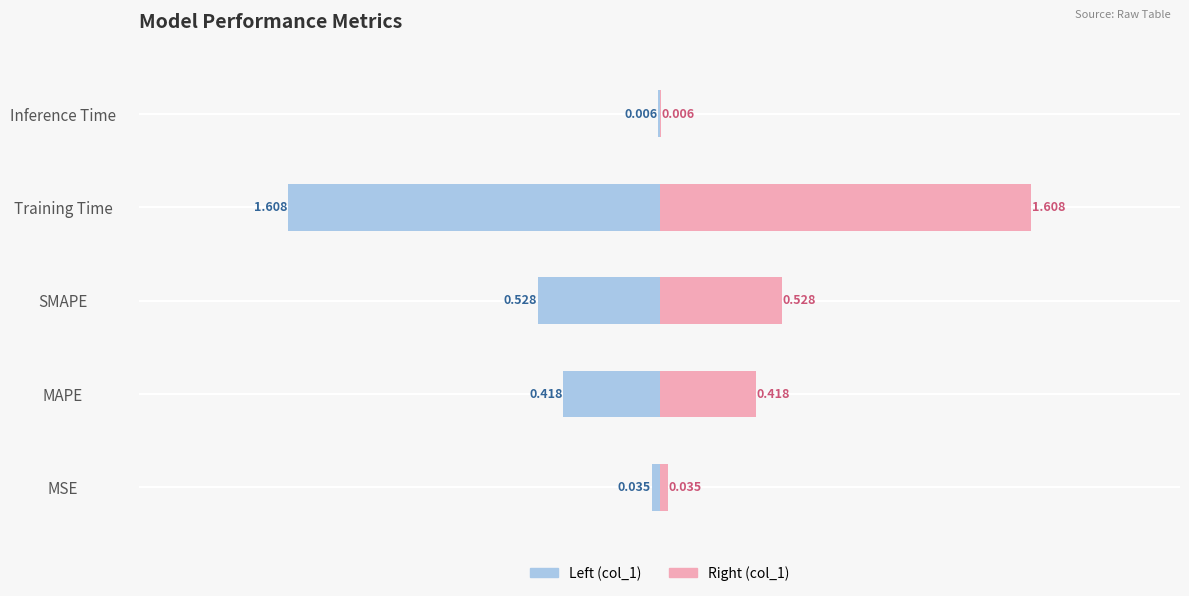

Reading left to right, transcribe all the data shown in this chart.

col_1 (left): -0.0	-0.4	-0.5	-1.6	-0.0
col_1 (right): 0.0	0.4	0.5	1.6	0.0